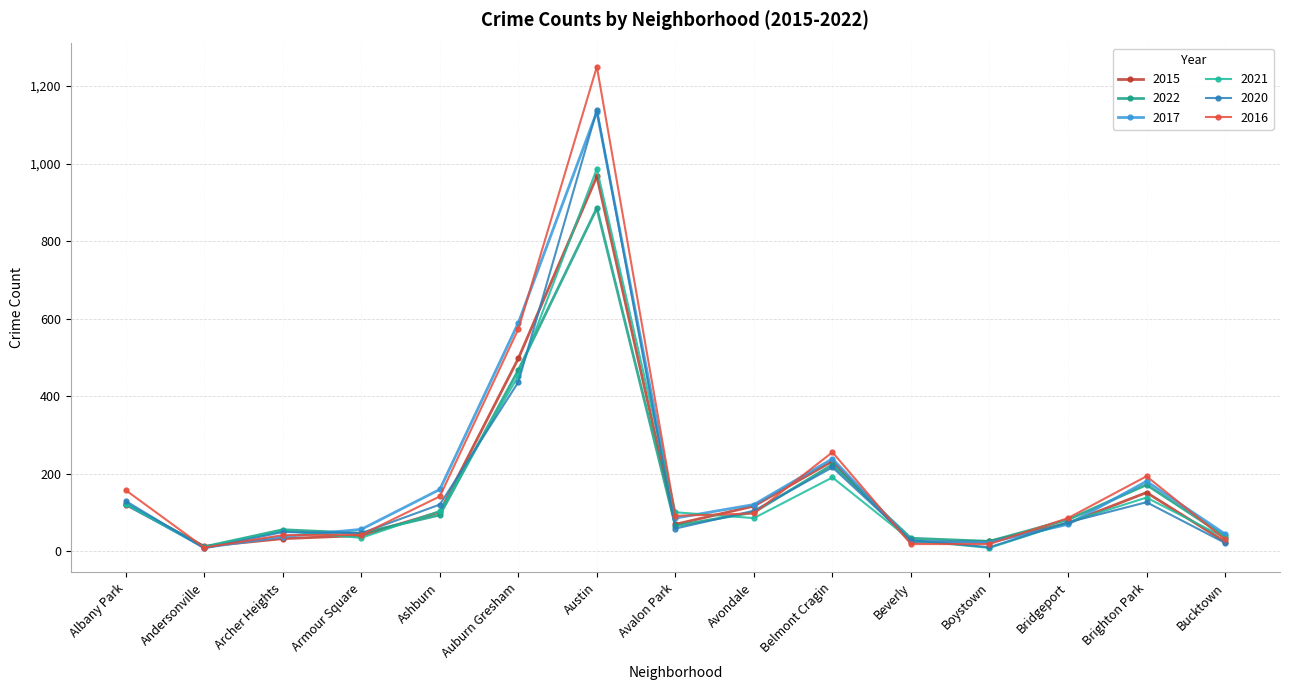

How many lines are shown in the chart?

6